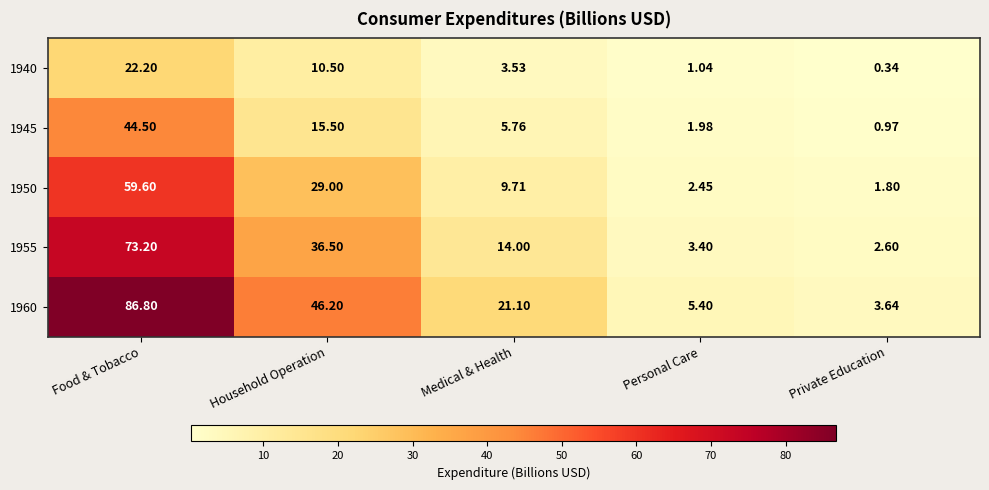

At which category is the sum across all series the highest?

Food & Tobacco